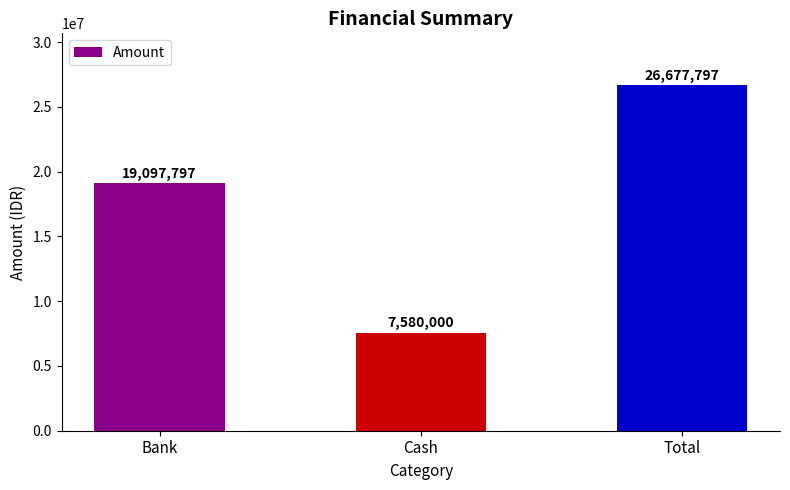

Reading right to left, transcribe all the data shown in this chart.

Total=26677797	Cash=7580000	Bank=19097797